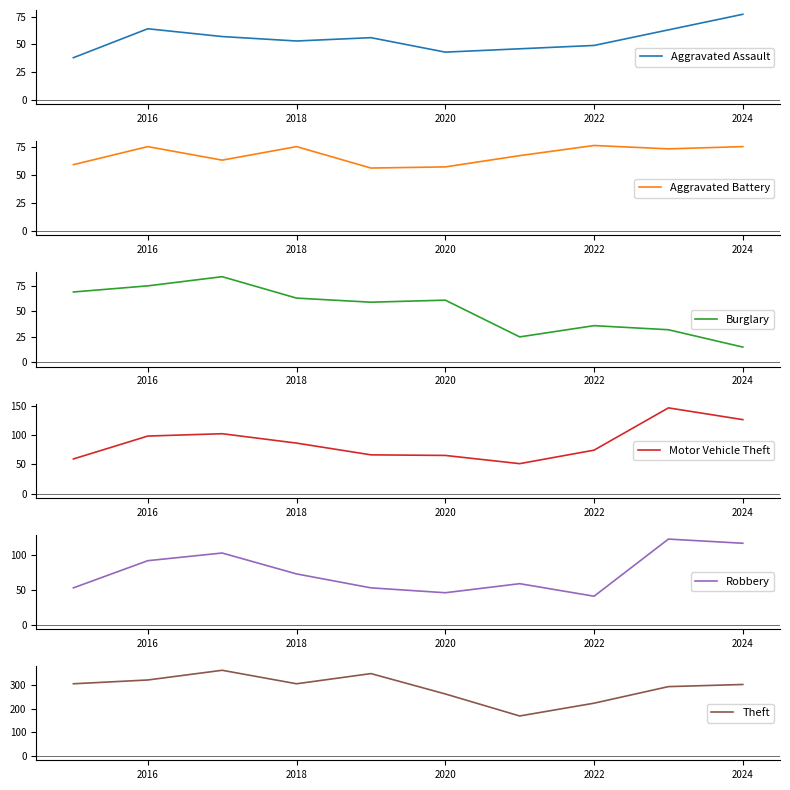

The Aggravated Assault series shows 43 at 2020. True or false?

True